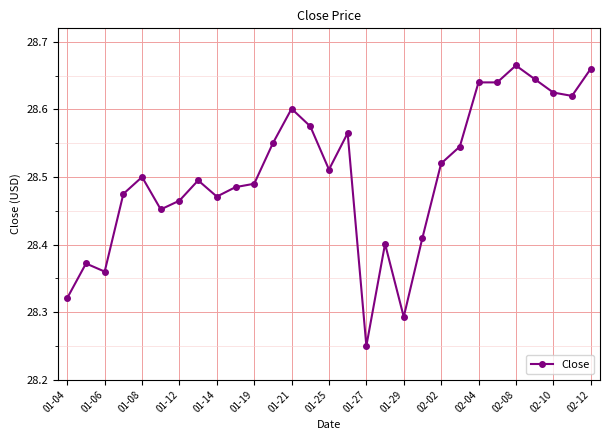

How many values are between 28 and 29?

29